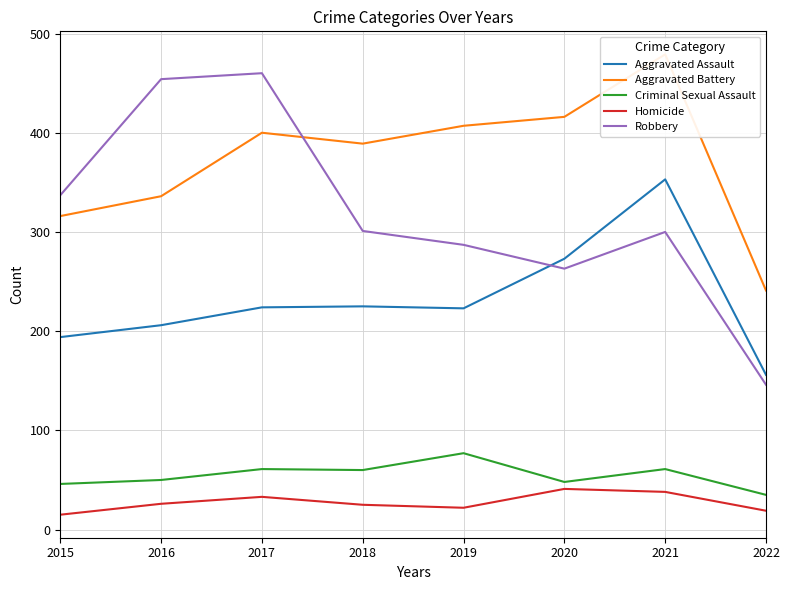

Which category has the highest value across all series?

2021